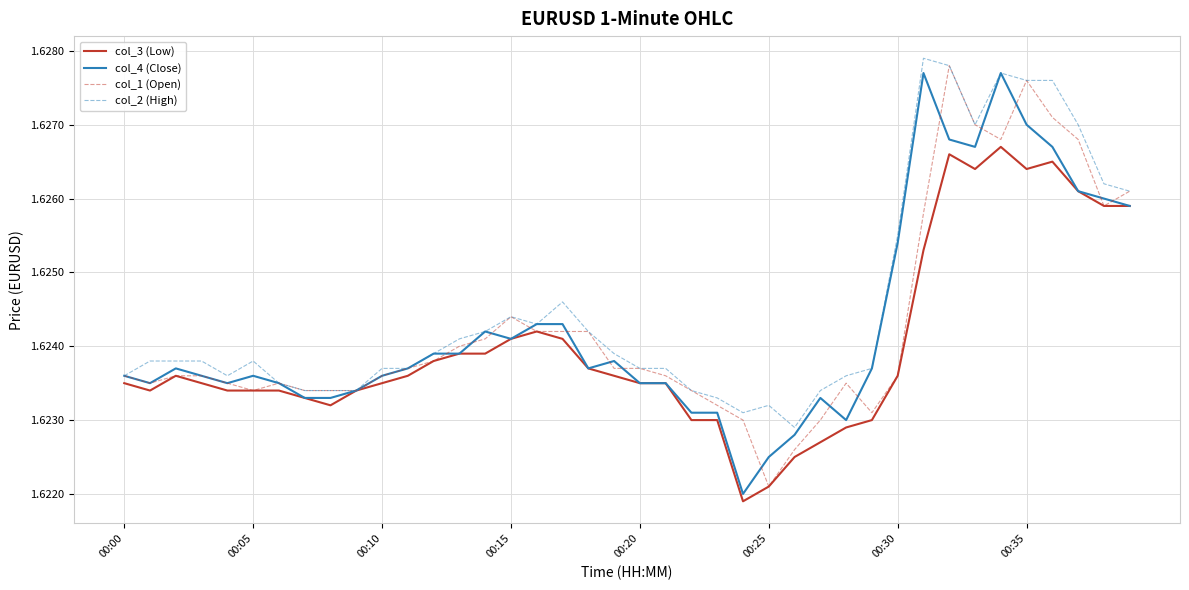

At which category is the sum across all series the highest?

32